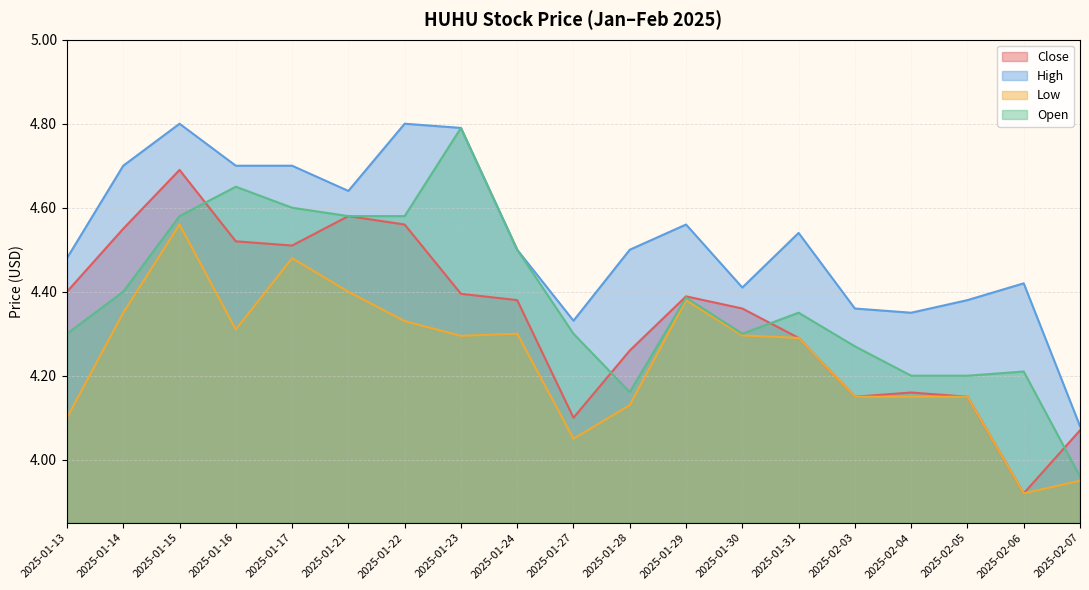

How many data points in Close are above 4?

18